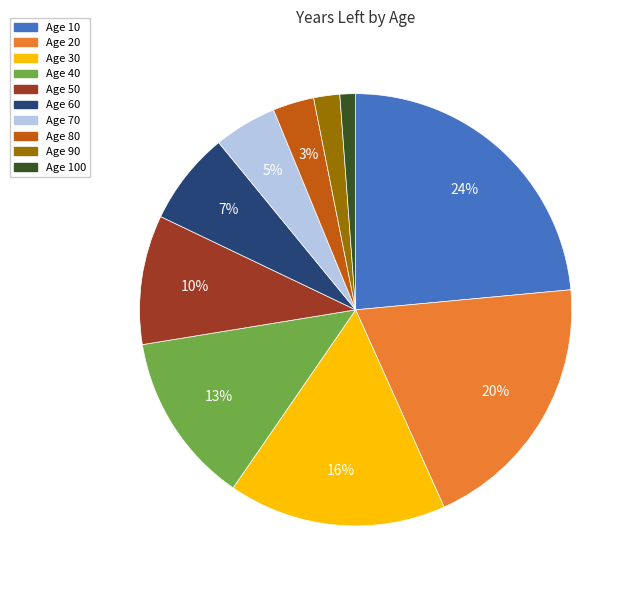

To the nearest percent, what is the average slice percentage?

10%